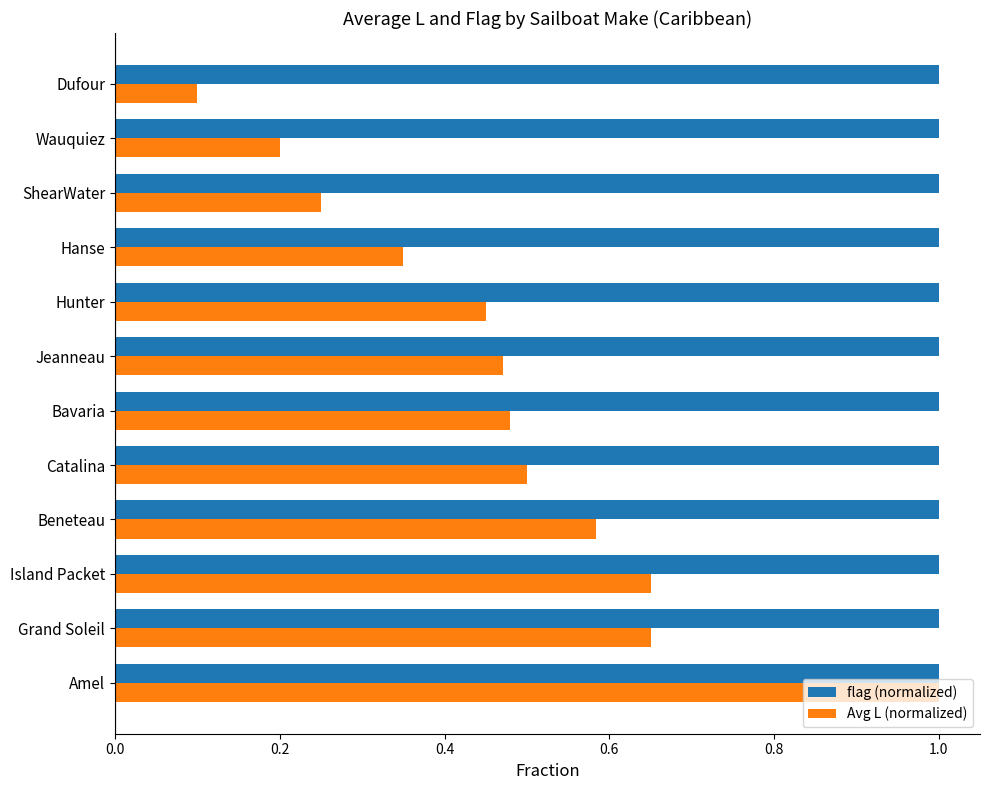

Is it true that flag (normalized) equals 1.0 at Dufour?

True